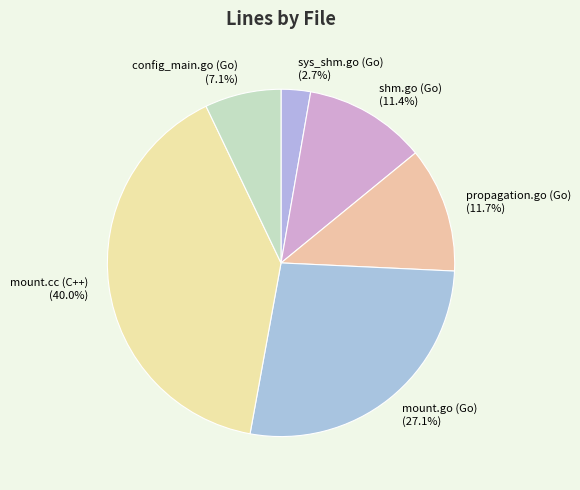

To the nearest percent, what is the difference between the largest and smallest slice percentages?

37%